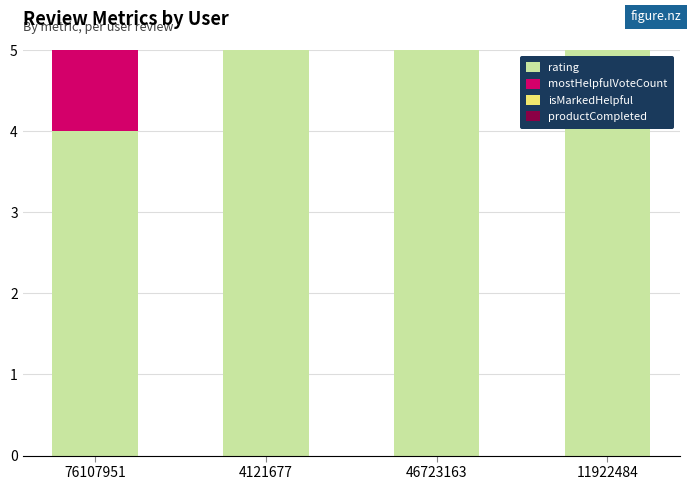

True or false: rating has a value of 6 at 76107951.

False